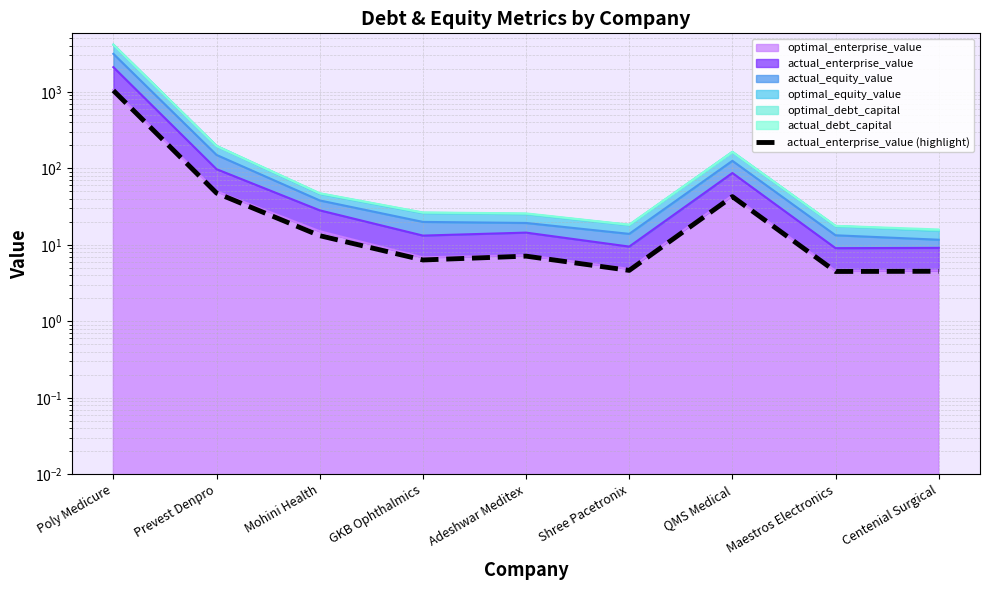

What is the average value?

130.5